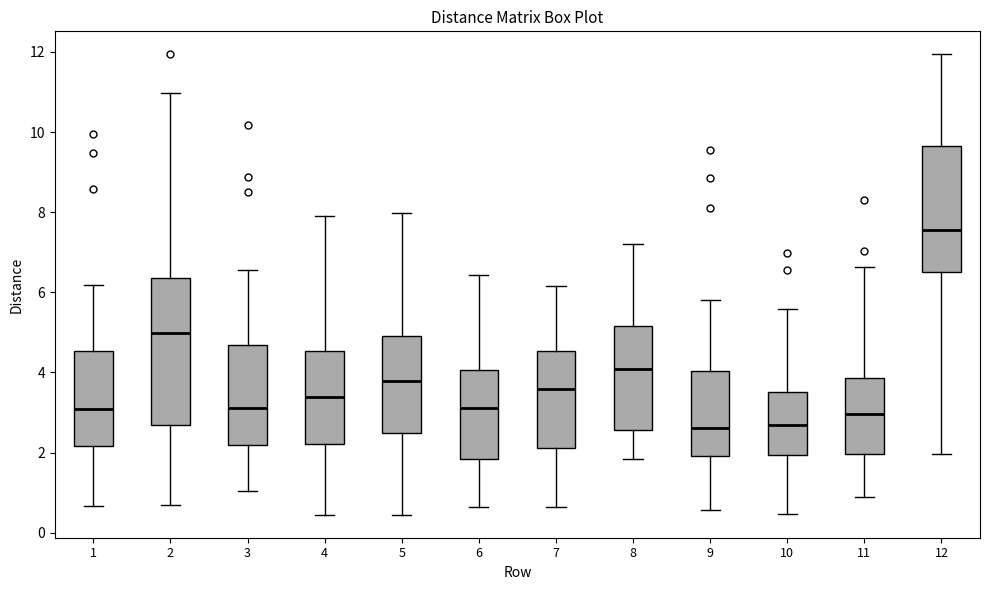

Reading left to right, read every box against the y-axis: the position of its median line, the range the box covers, and the ends of its whiskers. The values are not printed on the chart, so give them approximately, as read against the axis.

1: median 3.0, box 2.2 to 4.6, whiskers 0.6 to 6.2
2: median 5.0, box 2.6 to 6.4, whiskers 0.6 to 11.0
3: median 3.2, box 2.2 to 4.6, whiskers 1.0 to 6.6
4: median 3.4, box 2.2 to 4.6, whiskers 0.4 to 8.0
5: median 3.8, box 2.4 to 5.0, whiskers 0.4 to 8.0
6: median 3.2, box 1.8 to 4.0, whiskers 0.6 to 6.4
7: median 3.6, box 2.2 to 4.6, whiskers 0.6 to 6.2
8: median 4.0, box 2.6 to 5.2, whiskers 1.8 to 7.2
9: median 2.6, box 2.0 to 4.0, whiskers 0.6 to 5.8
10: median 2.6, box 2.0 to 3.6, whiskers 0.4 to 5.6
11: median 3.0, box 2.0 to 3.8, whiskers 0.8 to 6.6
12: median 7.6, box 6.6 to 9.6, whiskers 2.0 to 12.0